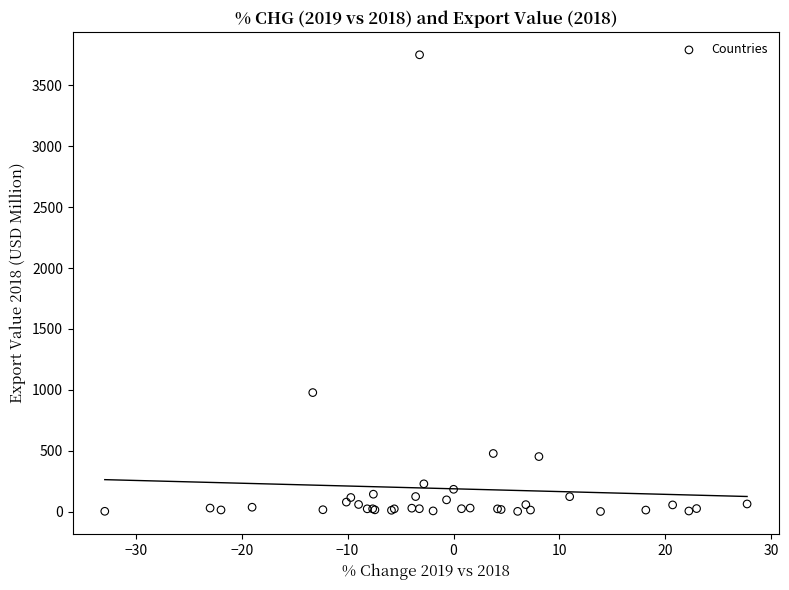

What Y value in the scatter plot is closest to 1876?

977.7